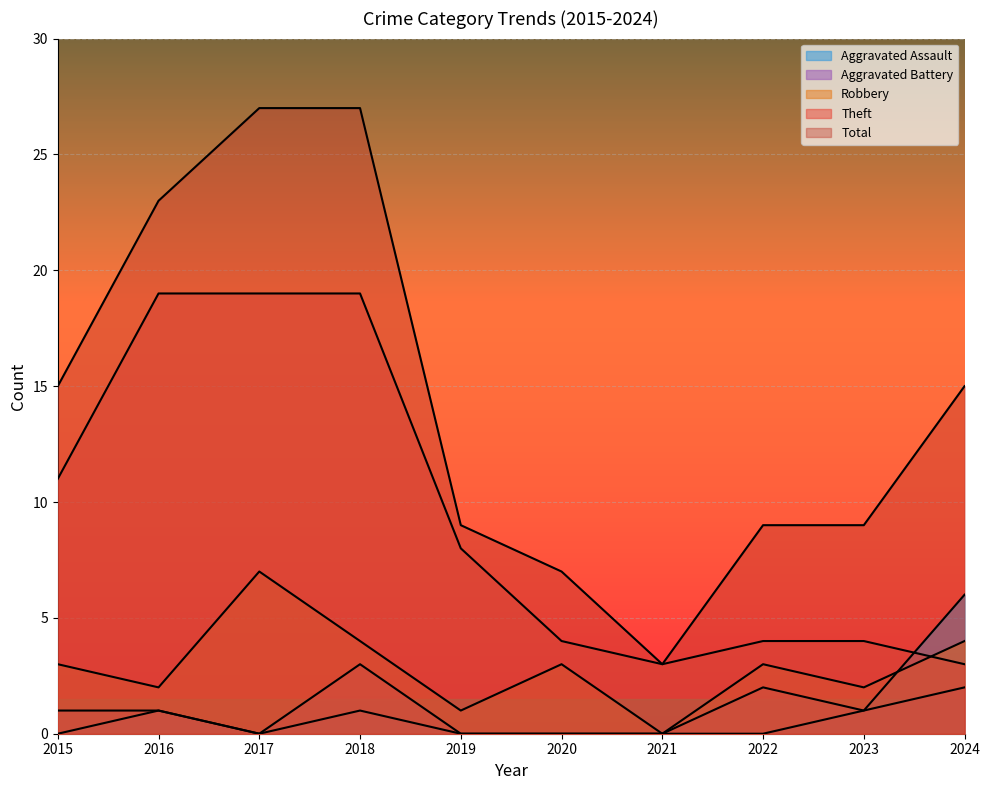

True or false: Aggravated Battery has a value of 0 at 2019.

True